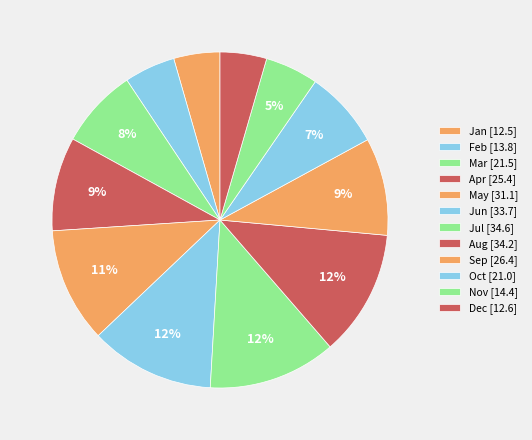

How many segments does this pie chart have?

12